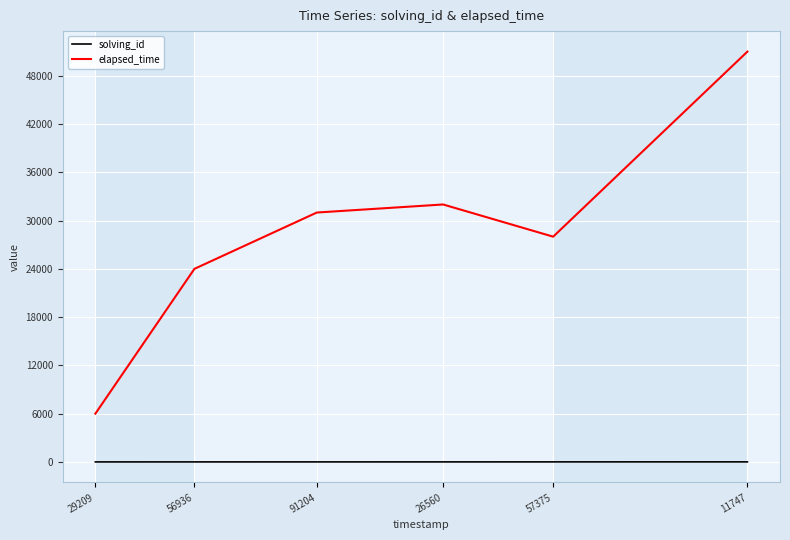

Rank the categories by elapsed_time value from lowest to highest.

29209, 56936, 57375, 91204, 26560, 11747